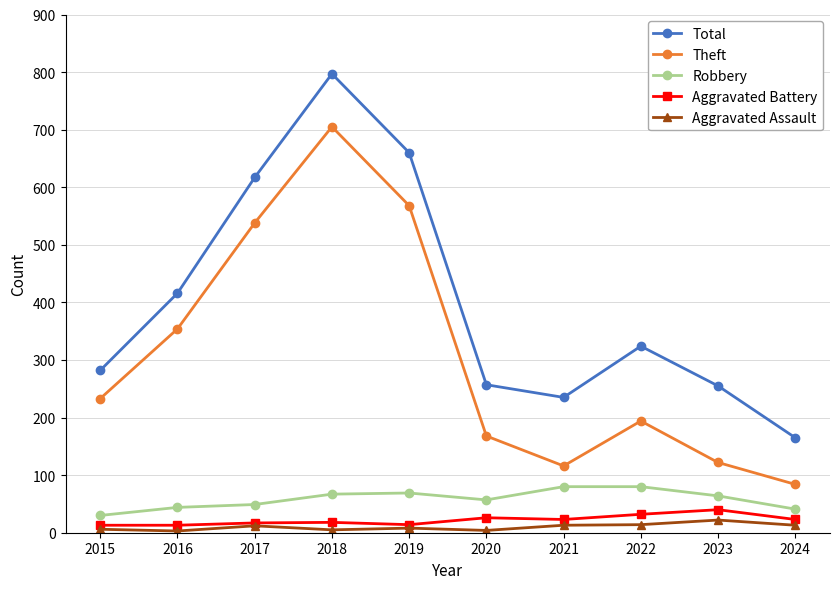

Between 2021 and 2024, which series saw the biggest shift?

Total